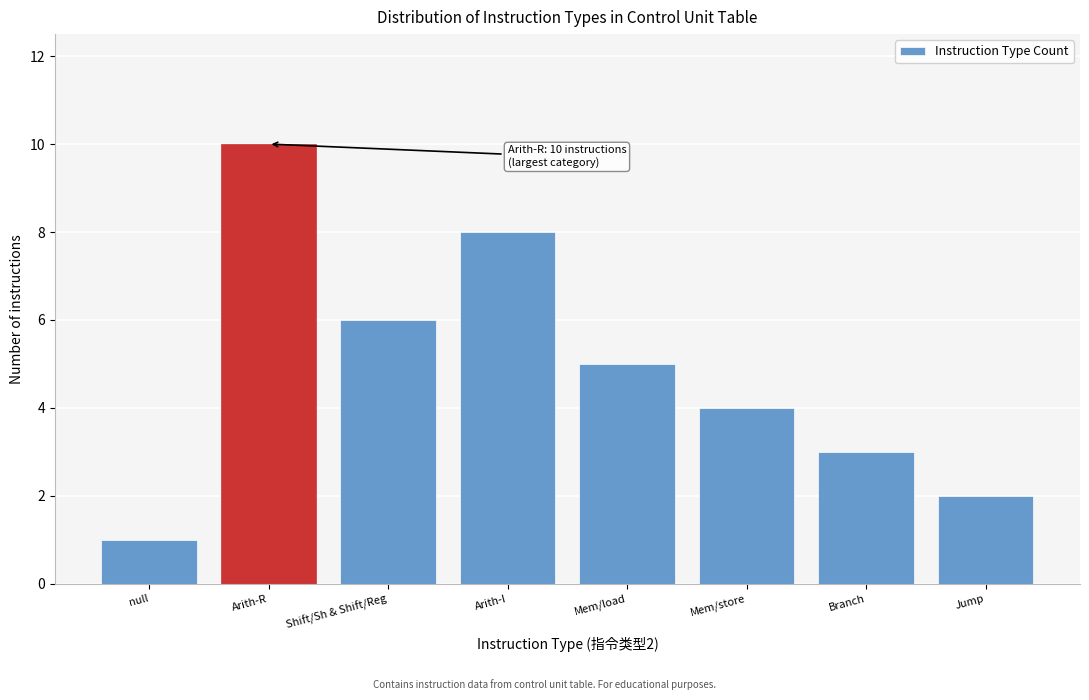

Reading left to right, transcribe all the data shown in this chart.

1	10	6	8	5	4	3	2